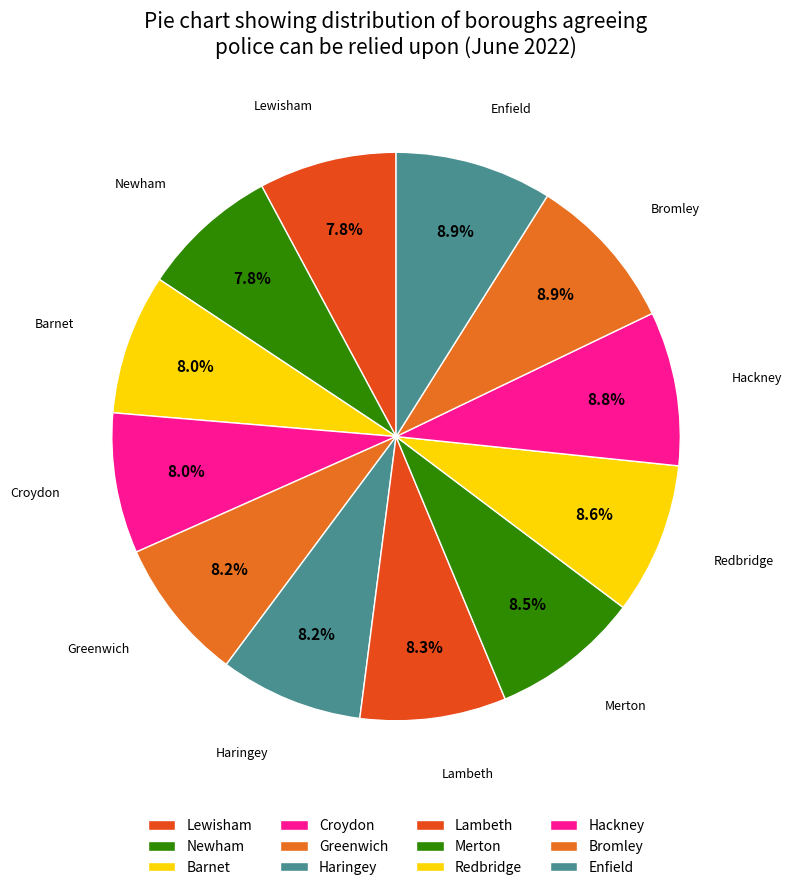

Between Bromley and Lambeth, which is larger?

Bromley